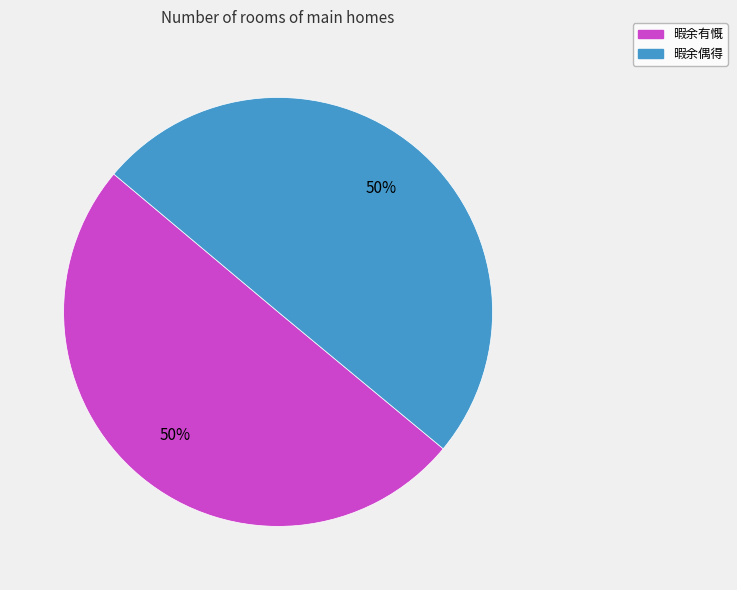

Count the number of slices in the pie.

2